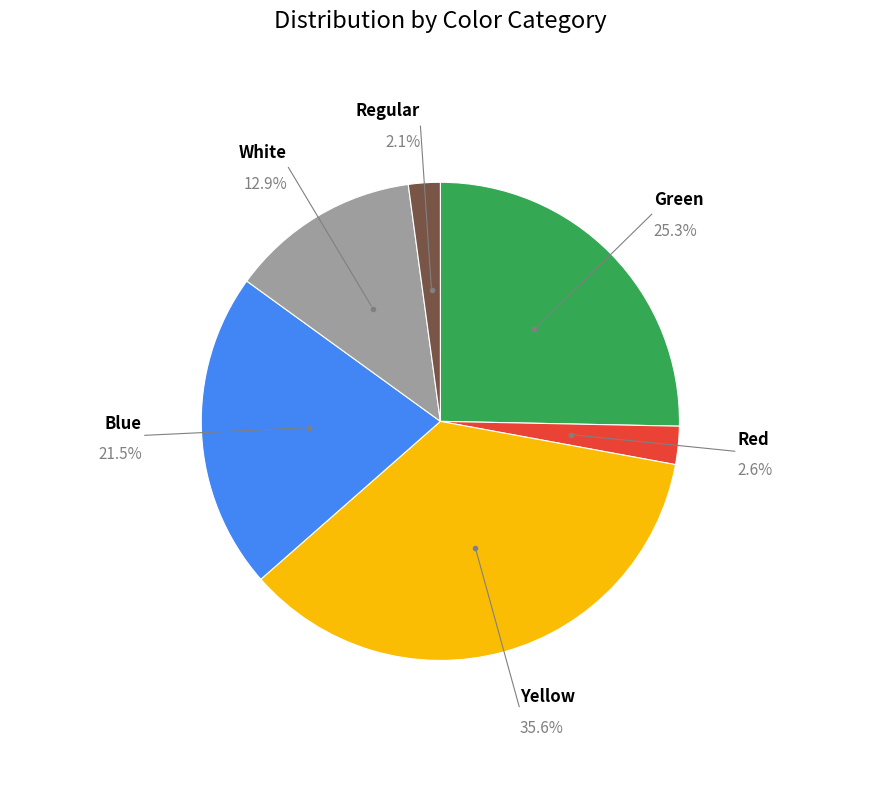

To the nearest percent, what is the average slice percentage?

17%